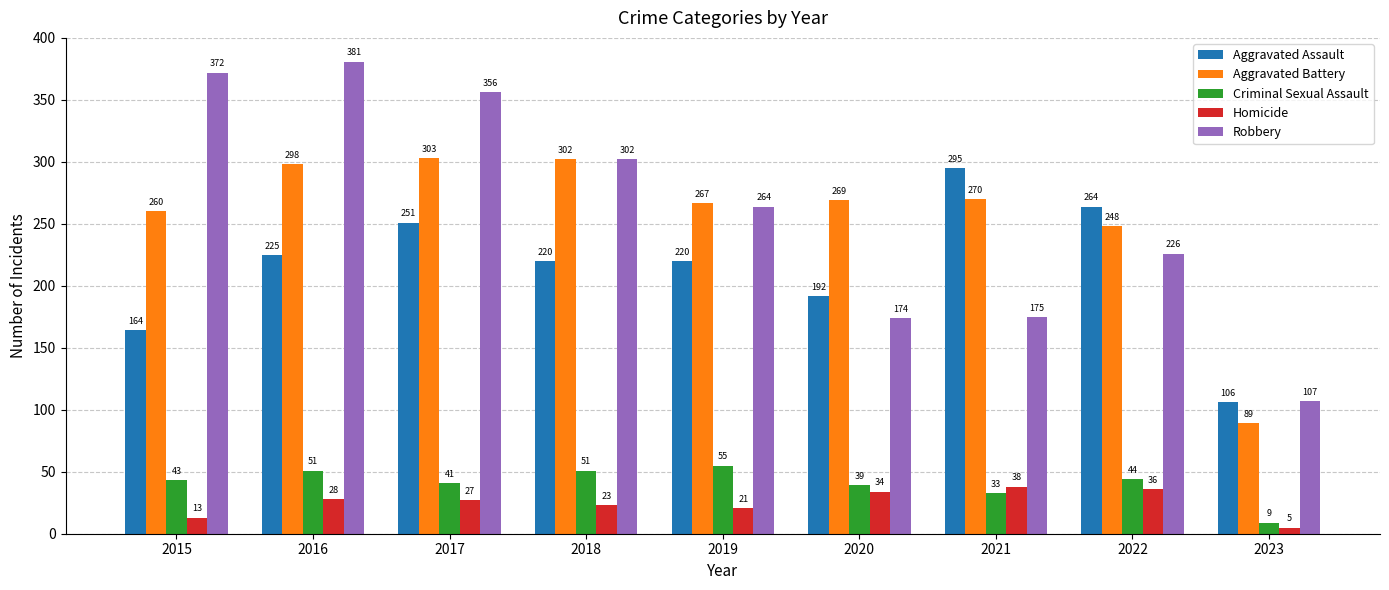

True or false: Homicide has a value of 7 at 2019.

False